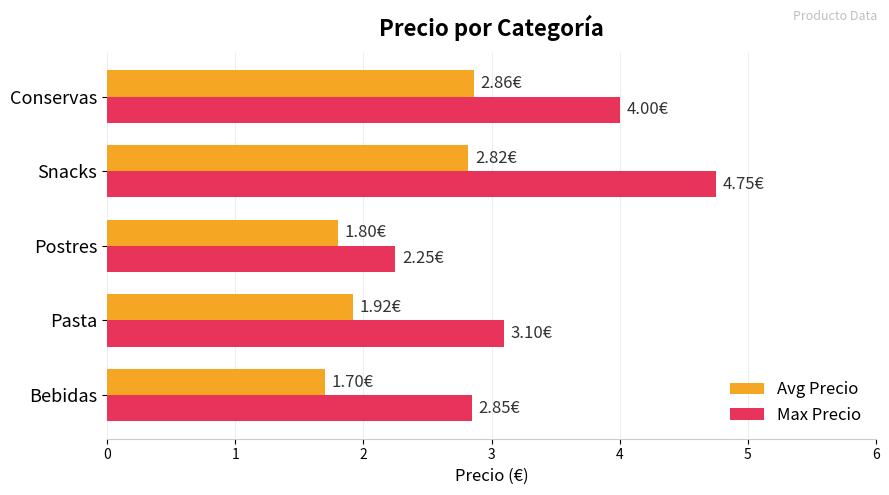

What is the difference between the Max Precio values at Bebidas and Postres?

0.6